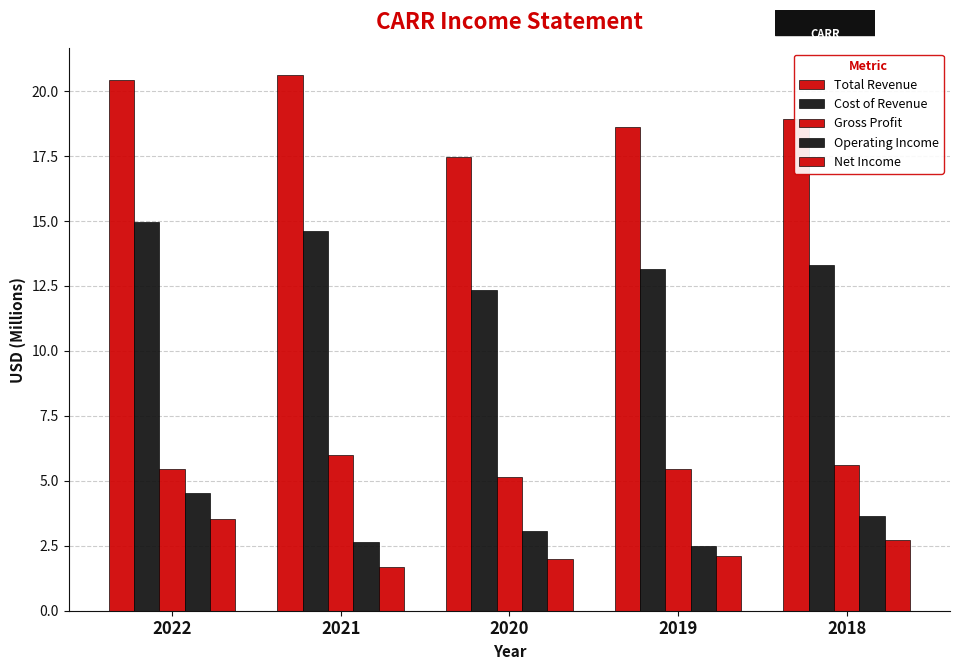

Where does the Cost of Revenue series first go above 13?

2022